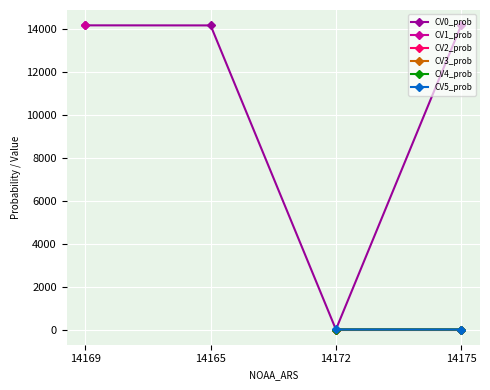

What are all the series names shown in the legend?

CV0_prob, CV1_prob, CV2_prob, CV3_prob, CV4_prob, CV5_prob